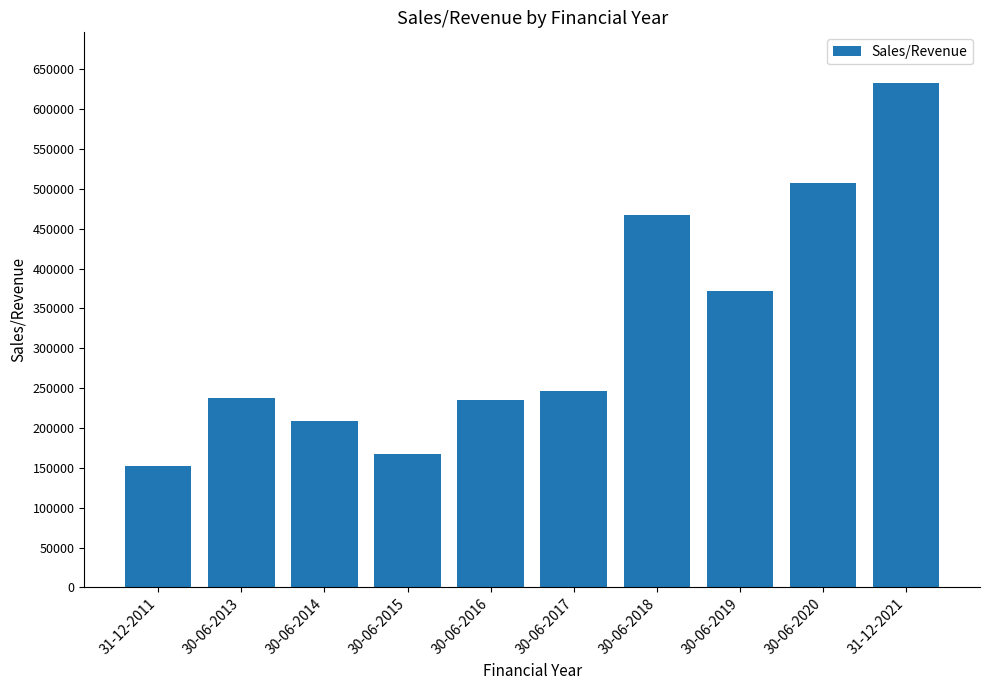

Count the number of data series in this chart.

1